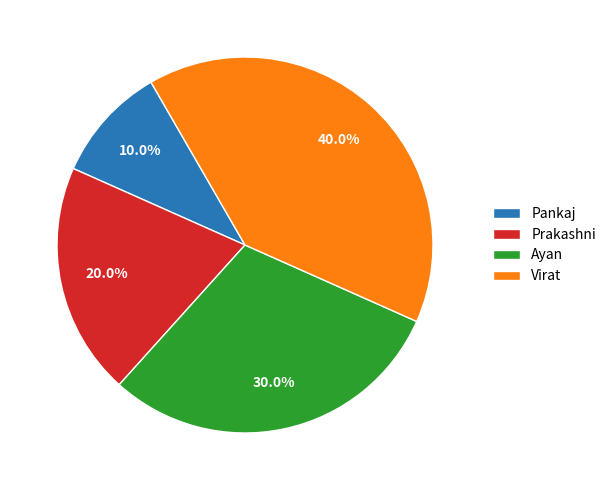

Is it true that Ayan is 19% of the pie?

False